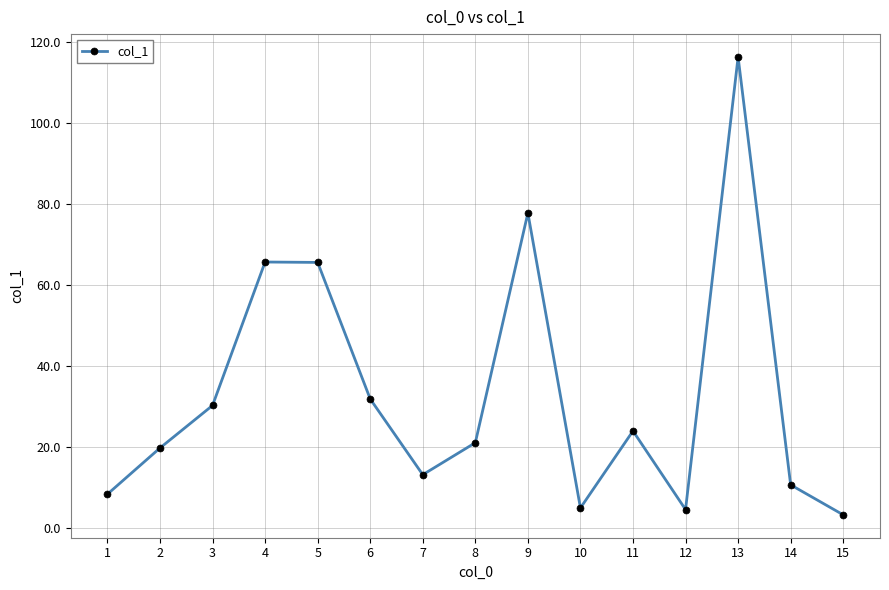

What is the smallest value displayed?

3.3